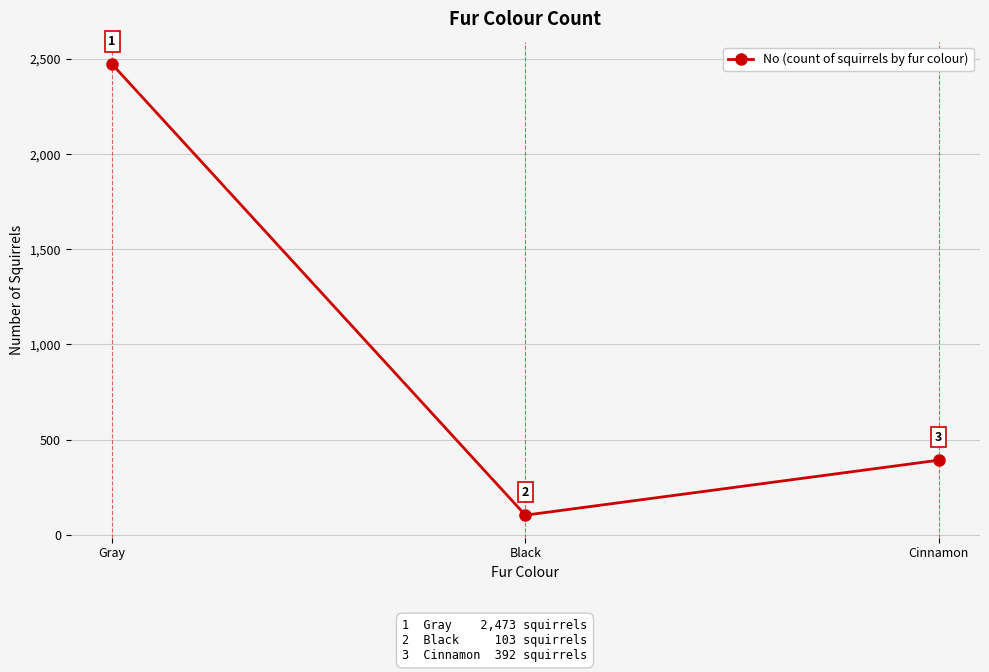

What is the change in value from Black to Cinnamon?

+289